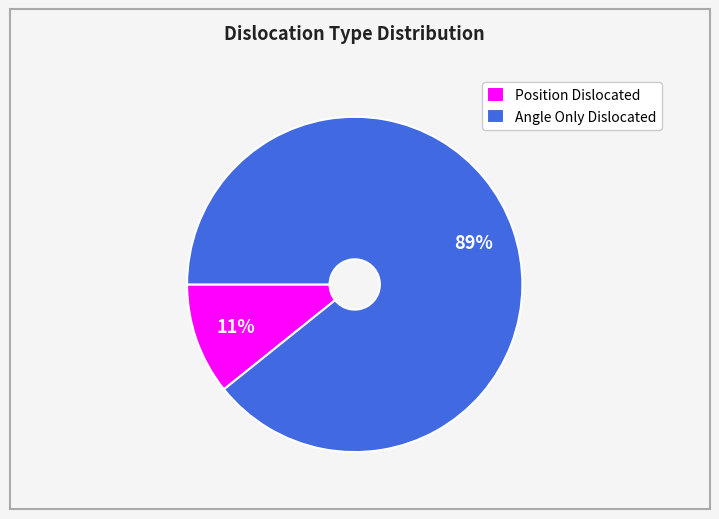

What percentage is the Angle Only Dislocated slice, to the nearest percent?

89%